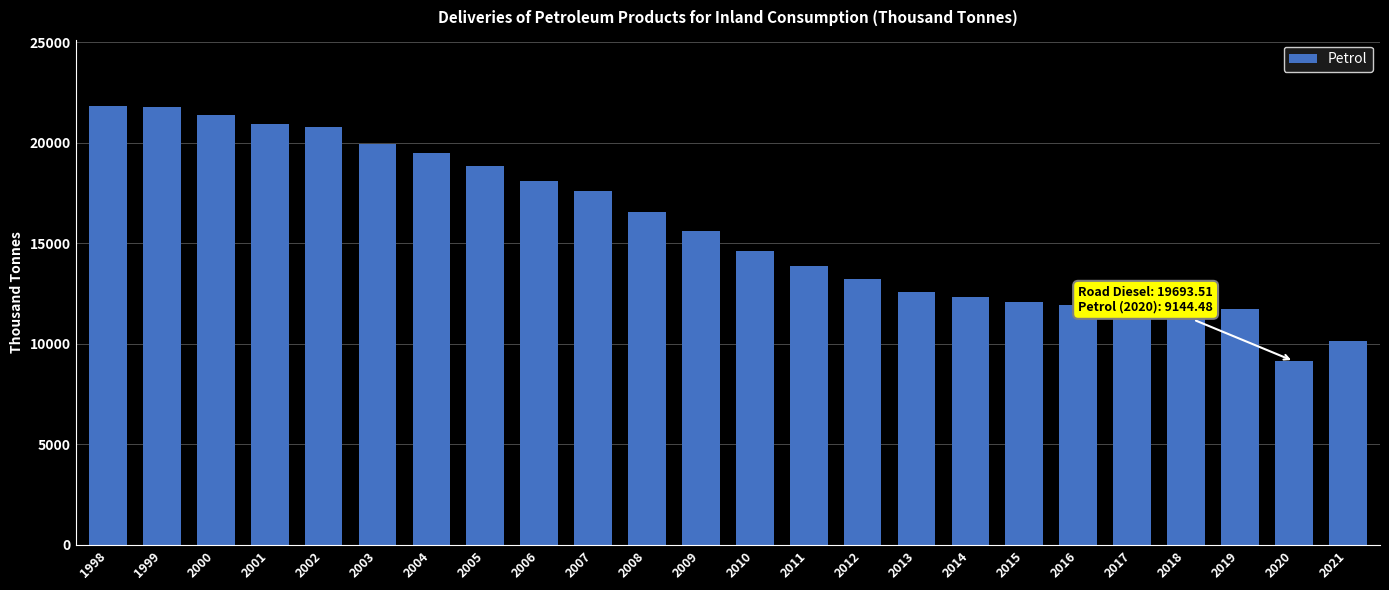

Which has a higher value, 2002 or 2016?

2002